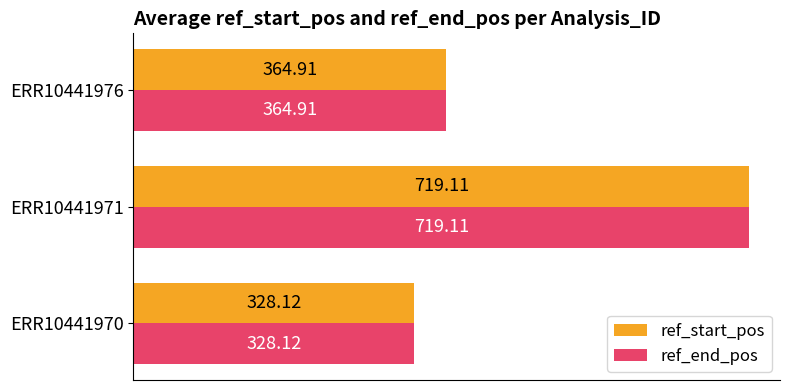

At which category is the sum across all series the highest?

ERR10441971